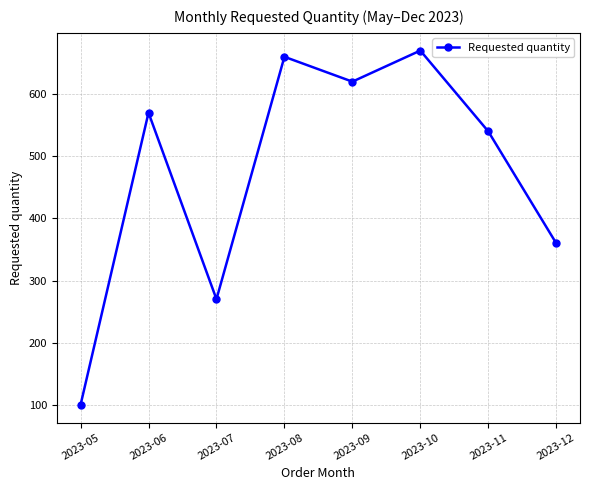

Rank the categories by value from lowest to highest.

2023-05, 2023-07, 2023-12, 2023-11, 2023-06, 2023-09, 2023-08, 2023-10